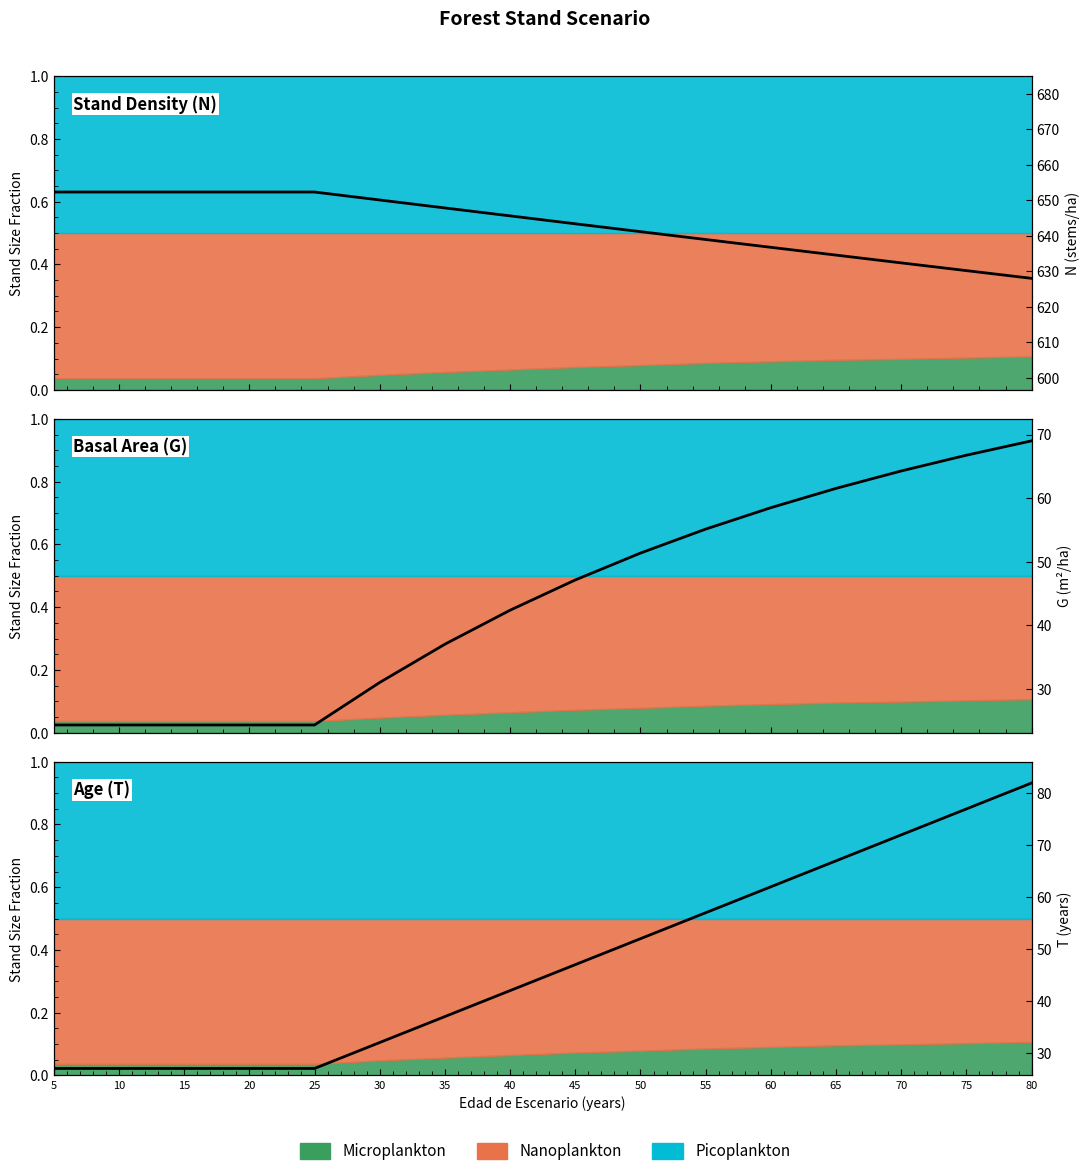

Which series has the largest total across all categories?

N (stems/ha)